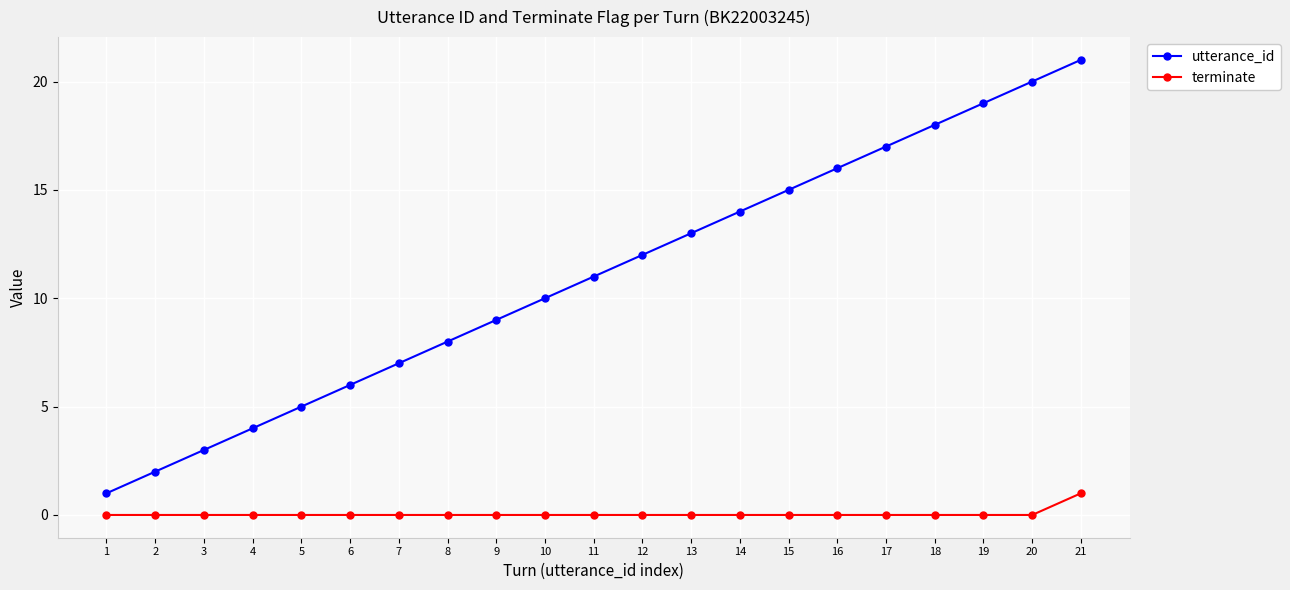

Between 4 and 16, which series saw the biggest shift?

utterance_id